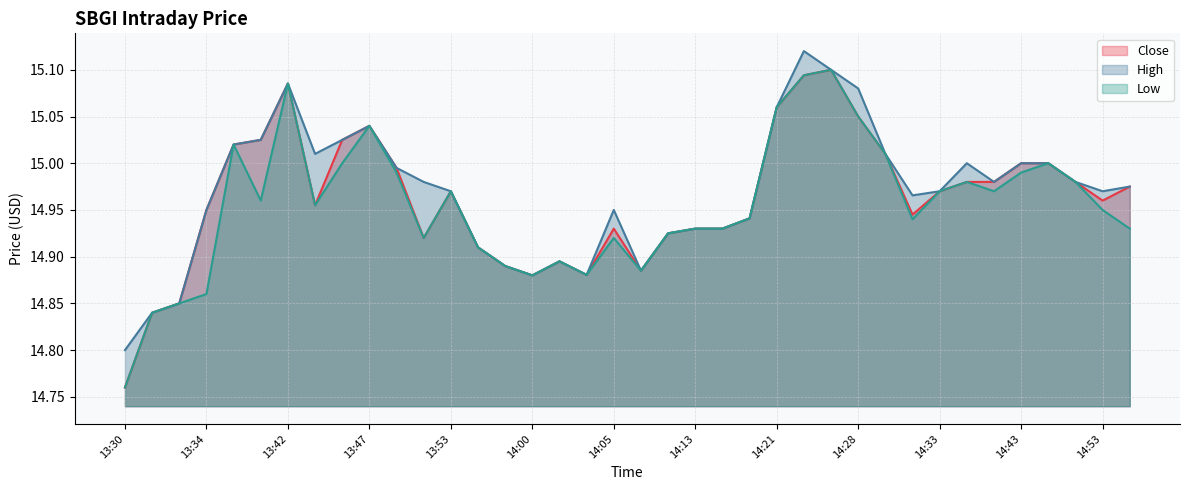

How many lines are shown in the chart?

3